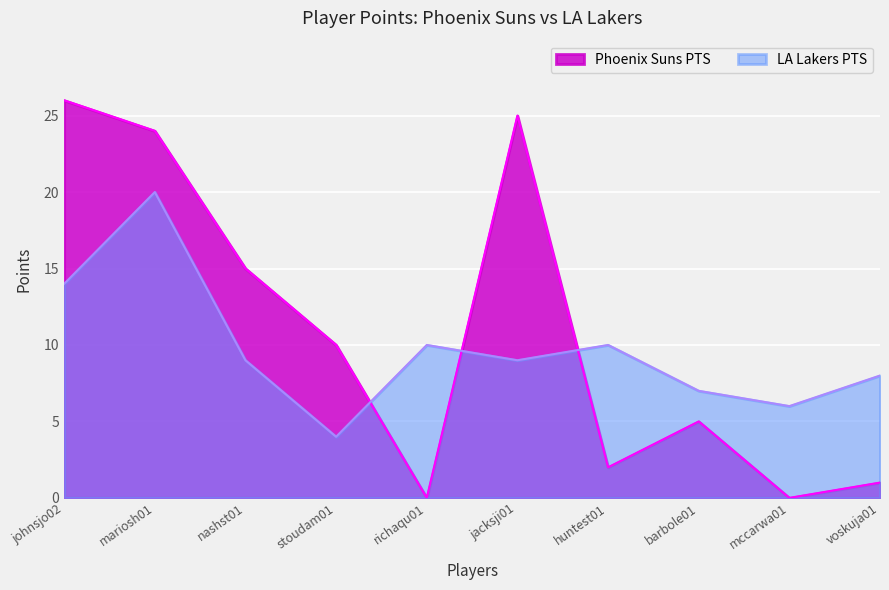

Read the Phoenix Suns PTS value at mariosh01, to the nearest 10.

20